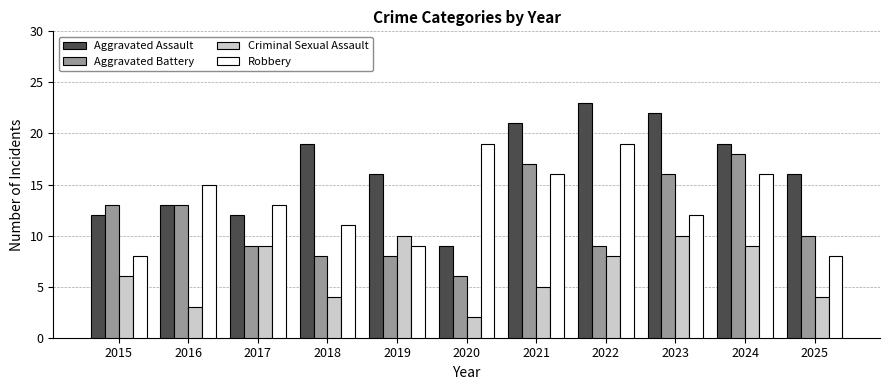

What is the value of the Criminal Sexual Assault bar at the 1st from the left?

6